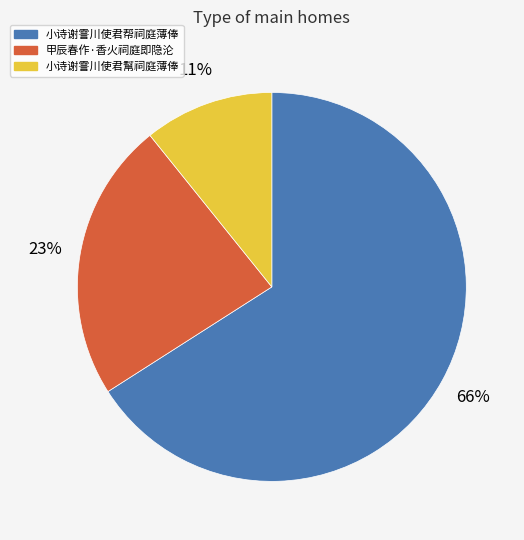

Rank the categories by value from lowest to highest.

小诗谢霅川使君幫祠庭薄俸, 甲辰春作·香火祠庭即隐沦, 小诗谢霅川使君帮祠庭薄俸